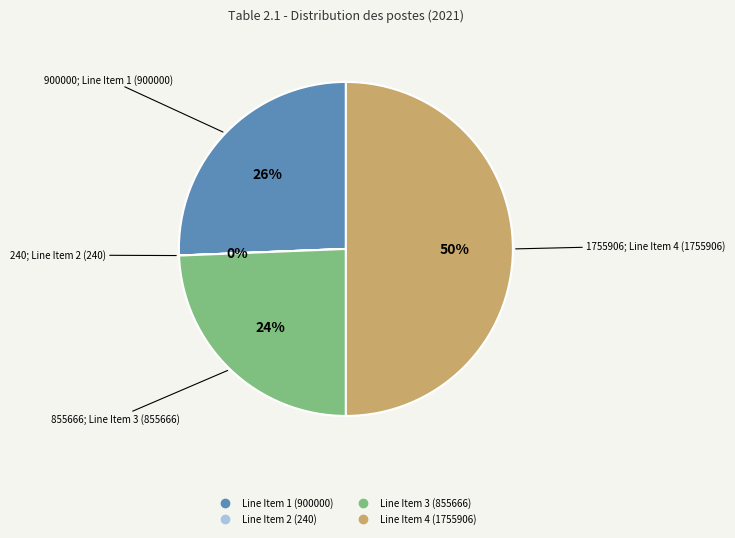

To the nearest percent, what is the difference between the largest and smallest slice percentages?

50%